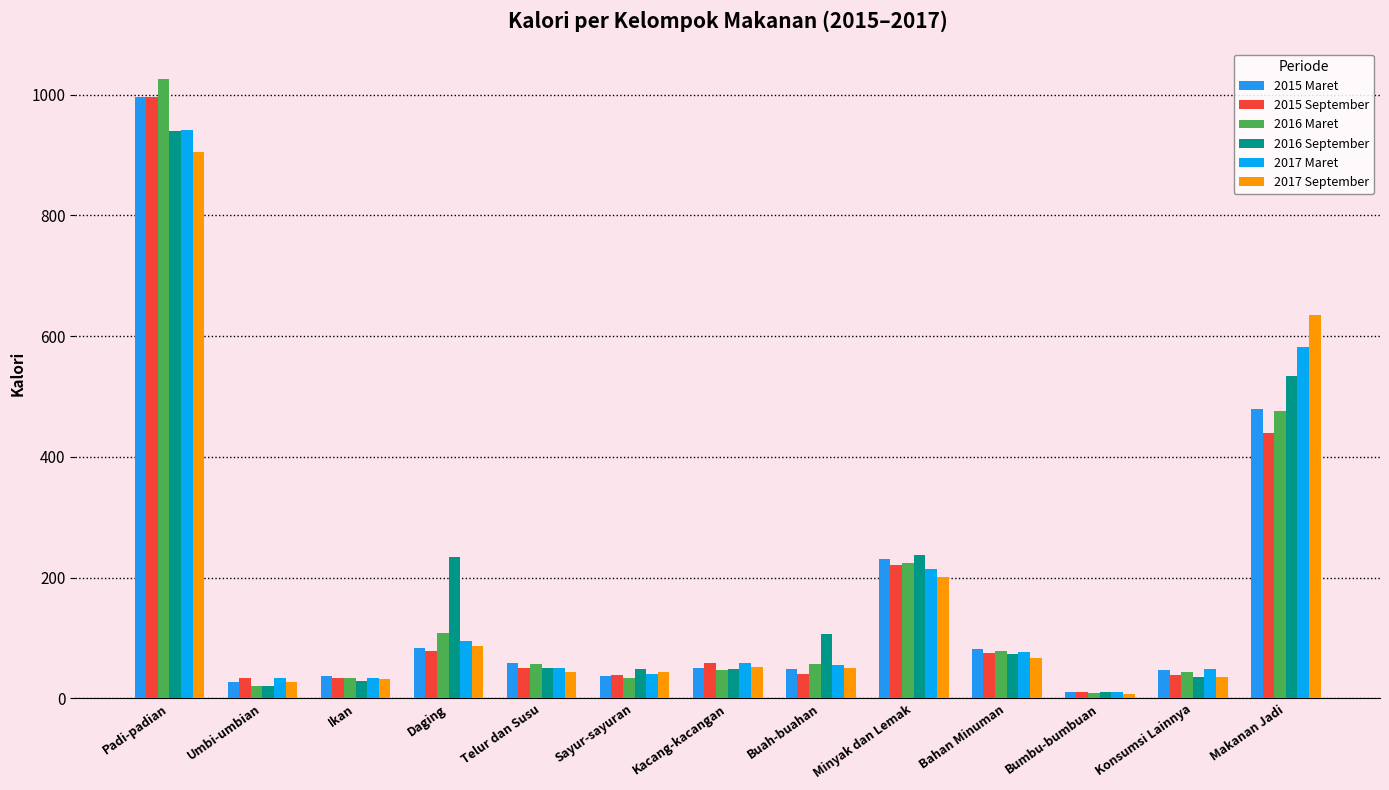

At which label does 2017 Maret first exceed 55?

Padi-padian